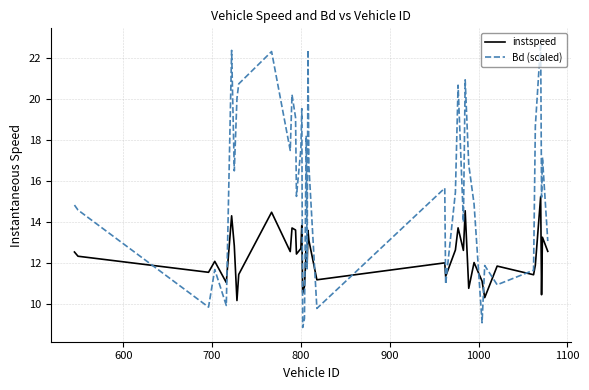

Rank the series by their maximum value, from highest to lowest.

Bd (scaled), instspeed